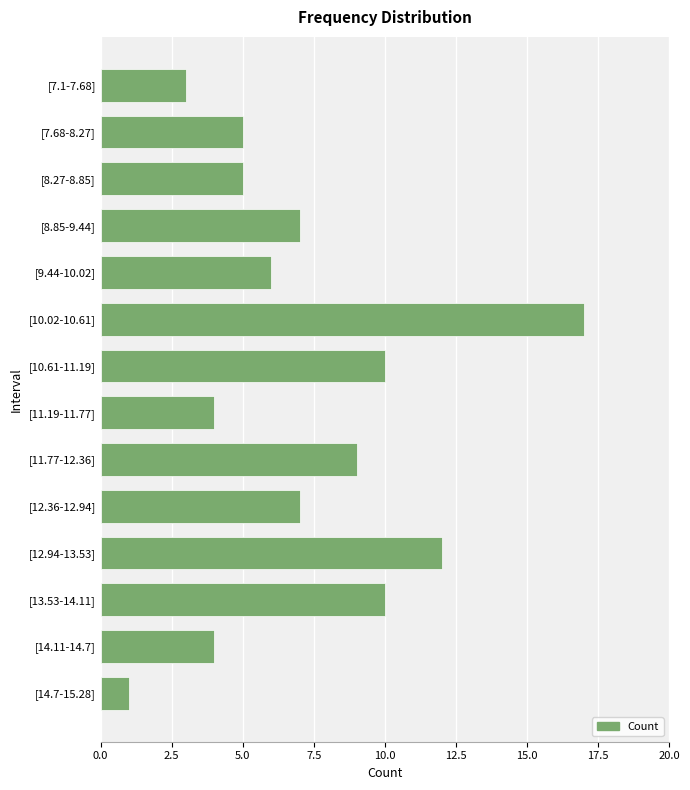

Reading bottom to top, what are all the values shown in this chart?

1	4	10	12	7	9	4	10	17	6	7	5	5	3